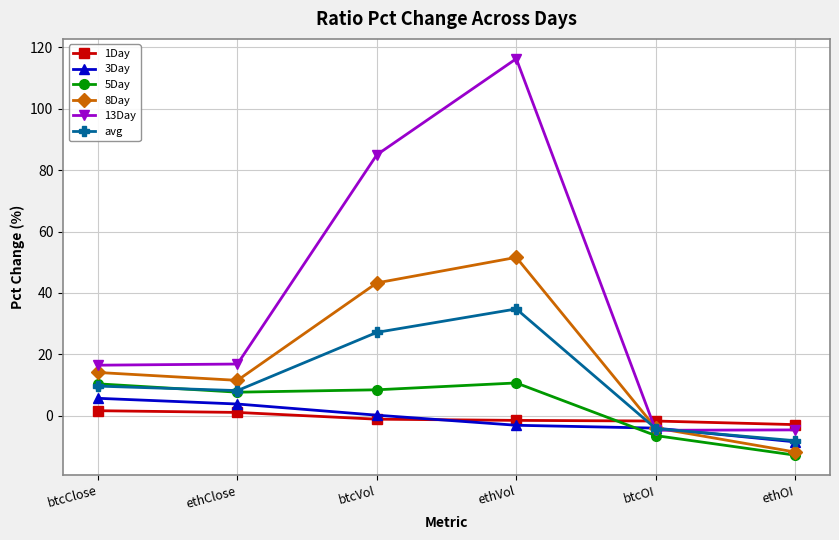

In 5Day, how many points are higher than both neighbors (excluding endpoints)?

1